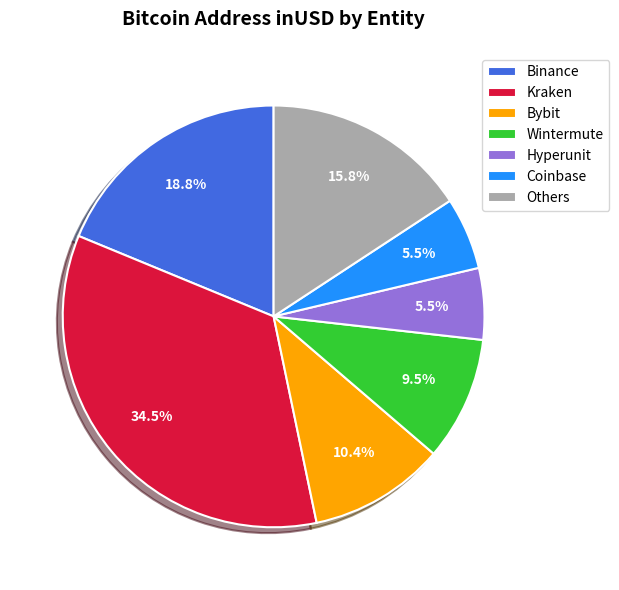

What is the largest slice in the pie chart?

Kraken